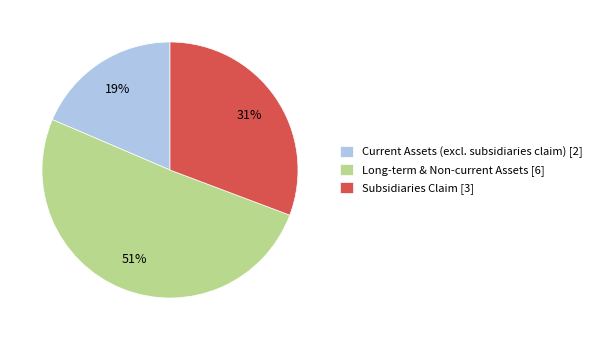

True or false: Subsidiaries Claim [3] accounts for 31% of the total.

True